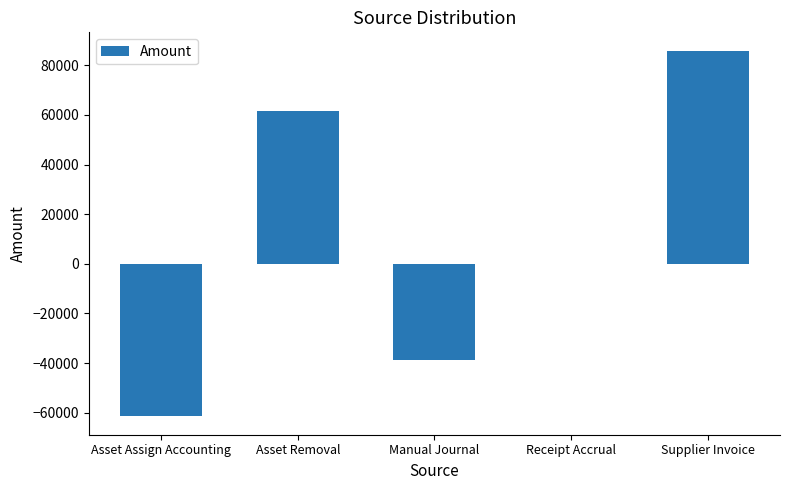

What is the sum of all values?

47104.2